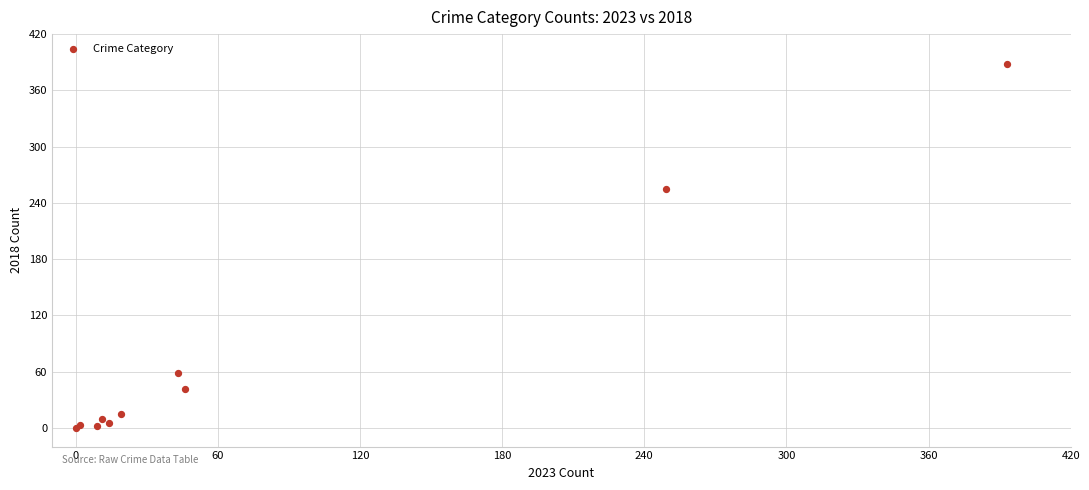

What Y value in the scatter plot is closest to 194?

255